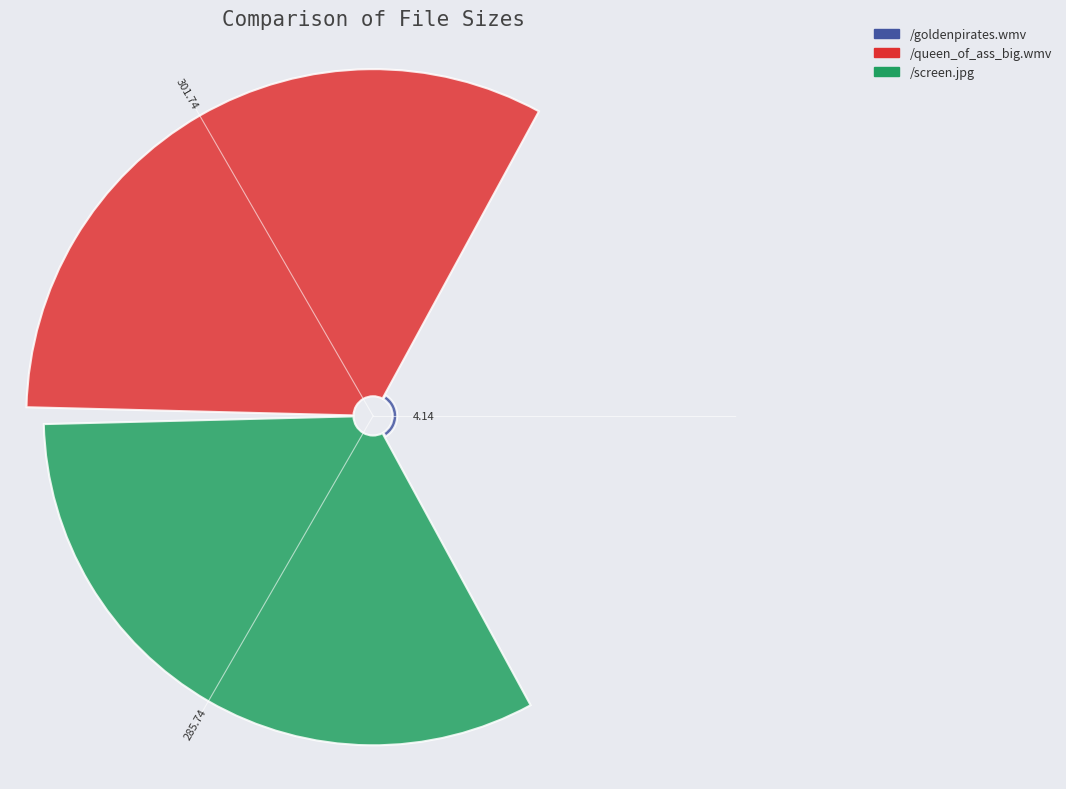

Which slice is the smallest?

/goldenpirates.wmv